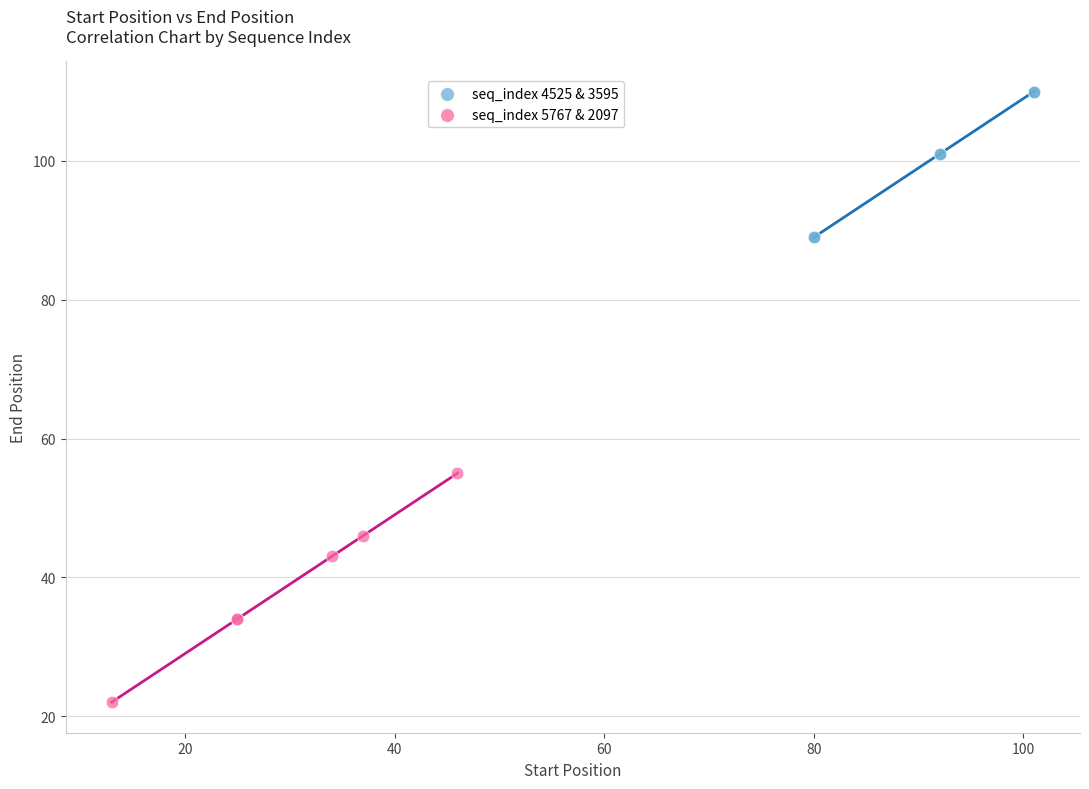

Which series contains the lowest Y value?

seq_index 5767 & 2097